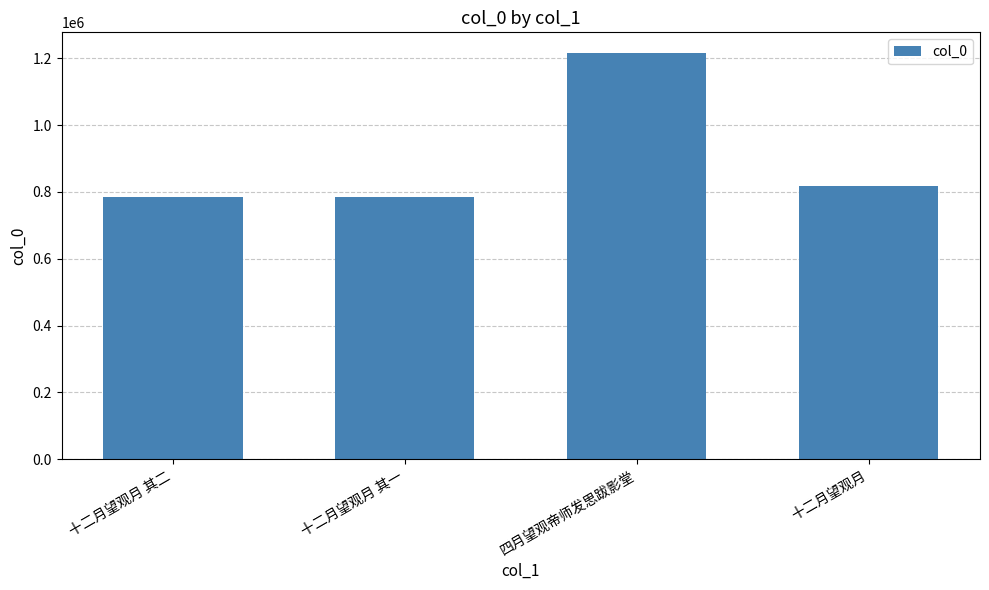

Where is the data nearest to the value 1001018?

十二月望观月